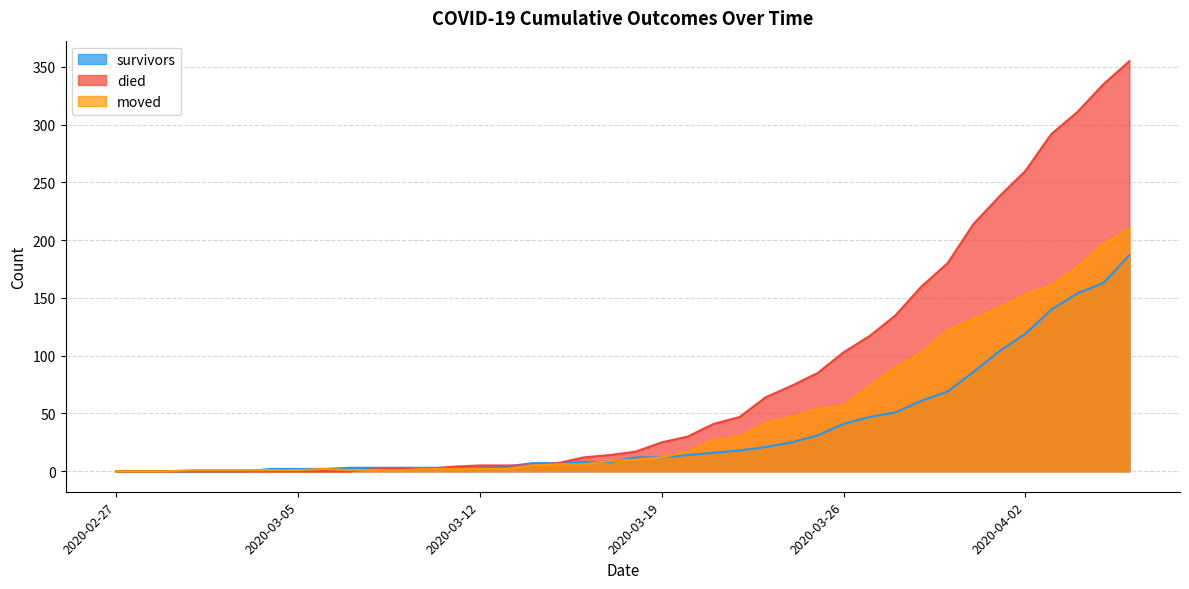

At which label does survivors reach its peak?

2020-04-06